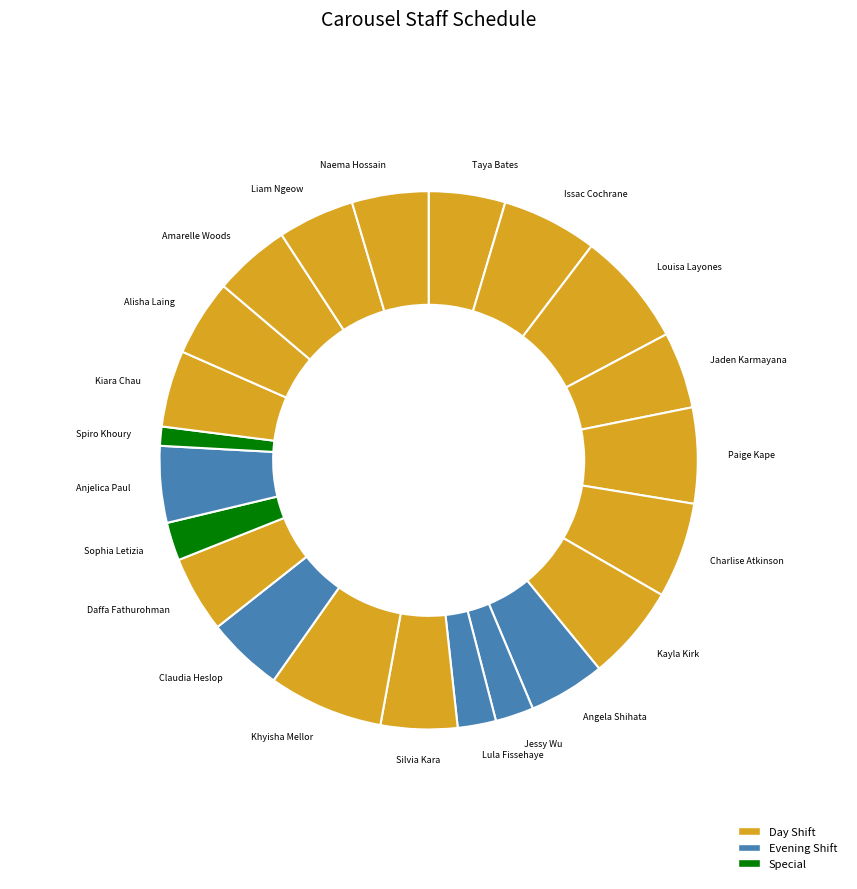

Which category has the smallest portion of the pie?

Spiro Khoury